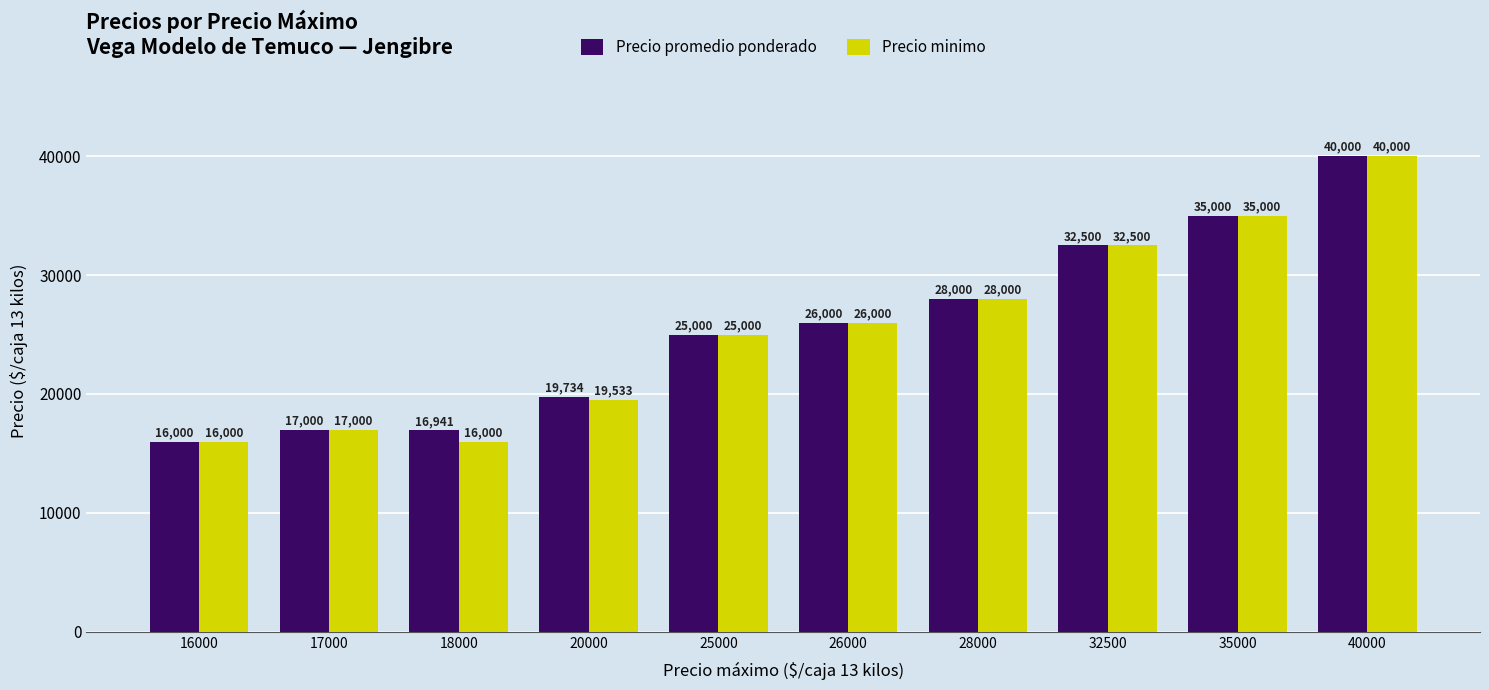

What is the difference between the Precio promedio ponderado values at 18000 and 17000?

59